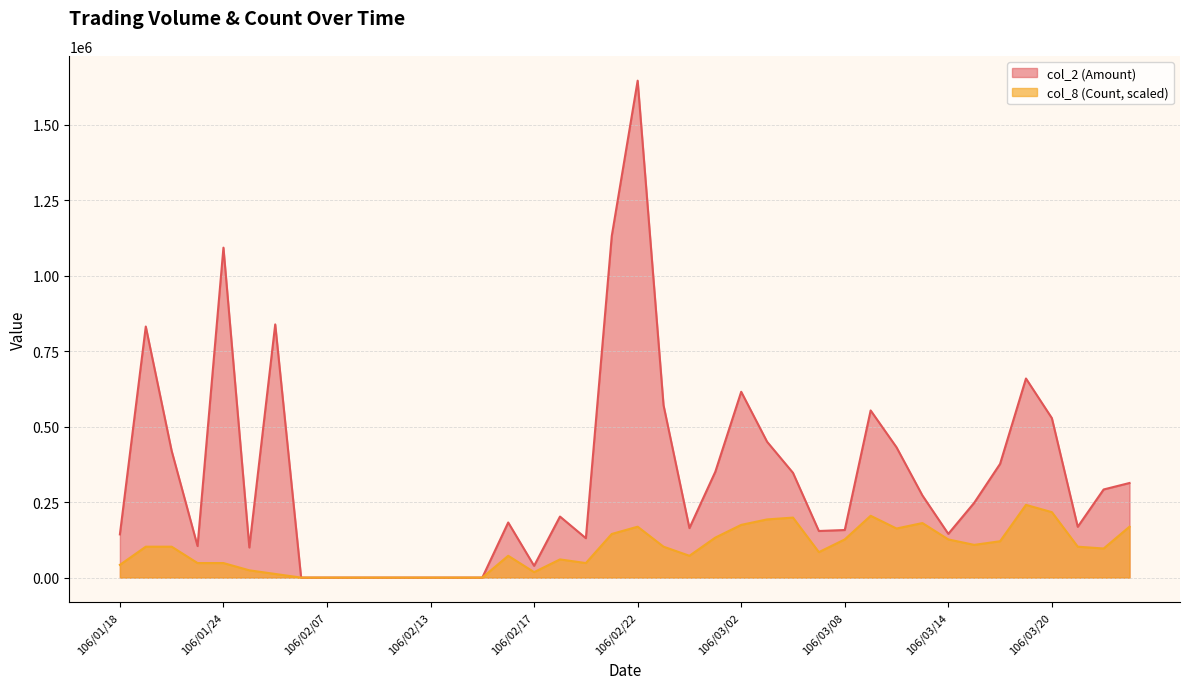

Reading right to left, what are all the values shown in this chart?

col_2 (Amount): 313280.0	291850.0	168210.0	528080.0	659290.0	376590.0	247690.0	144800.0	271960.0	431390.0	553480.0	157560.0	154320.0	346970.0	449810.0	615370.0	350440.0	163900.0	570720.0	1645540.0	1131340.0	130440.0	202140.0	38980.0	182500.0	0.0	0.0	0.0	0.0	0.0	0.0	0.0	0.0	838440.0	99720.0	1092650.0	104410.0	419460.0	831350.0	143060.0
col_8 (Count): 168567.5	96324.3	102344.6	216729.7	240810.7	120405.4	108364.8	126425.6	180608.0	162547.2	204689.1	126425.6	84283.8	198668.9	192648.6	174587.8	132445.9	72243.2	102344.6	168567.5	144486.4	48162.1	60202.7	18060.8	72243.2	0.0	0.0	0.0	0.0	0.0	0.0	0.0	0.0	12040.5	24081.1	48162.1	48162.1	102344.6	102344.6	42141.9